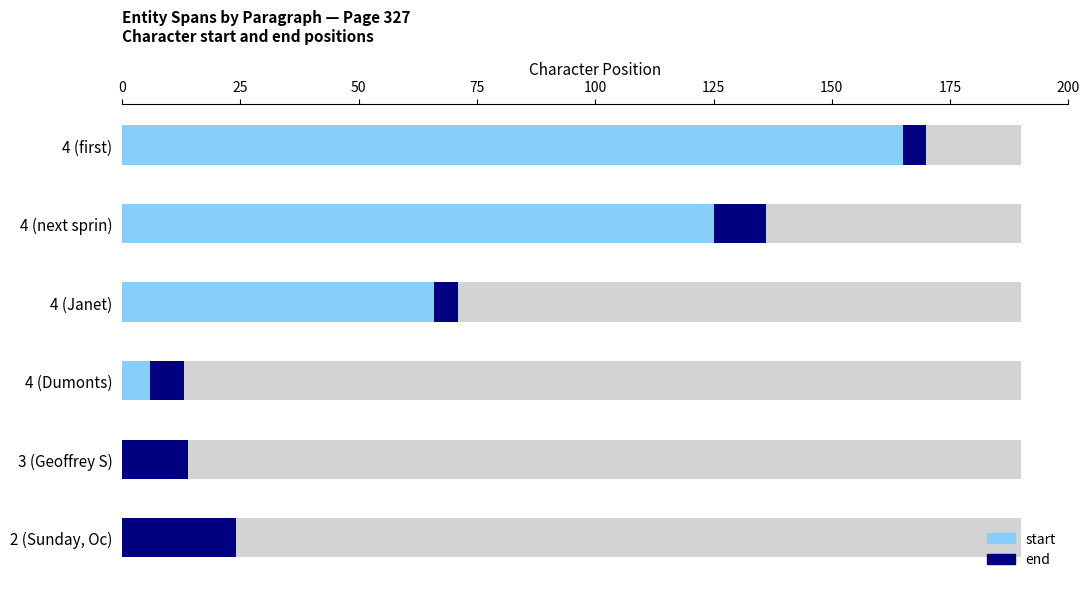

Between 4 (Dumonts) and 4 (first), which series saw the biggest shift?

start